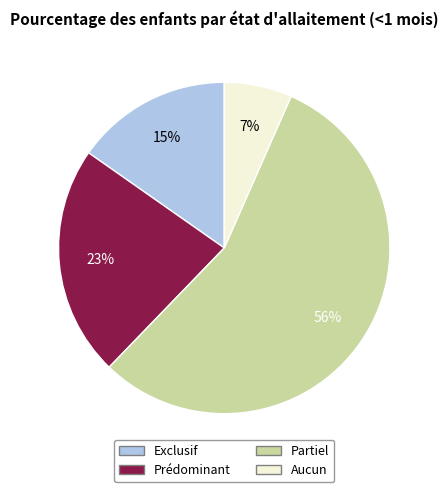

To the nearest percent, what percentage of the pie is Aucun?

7%